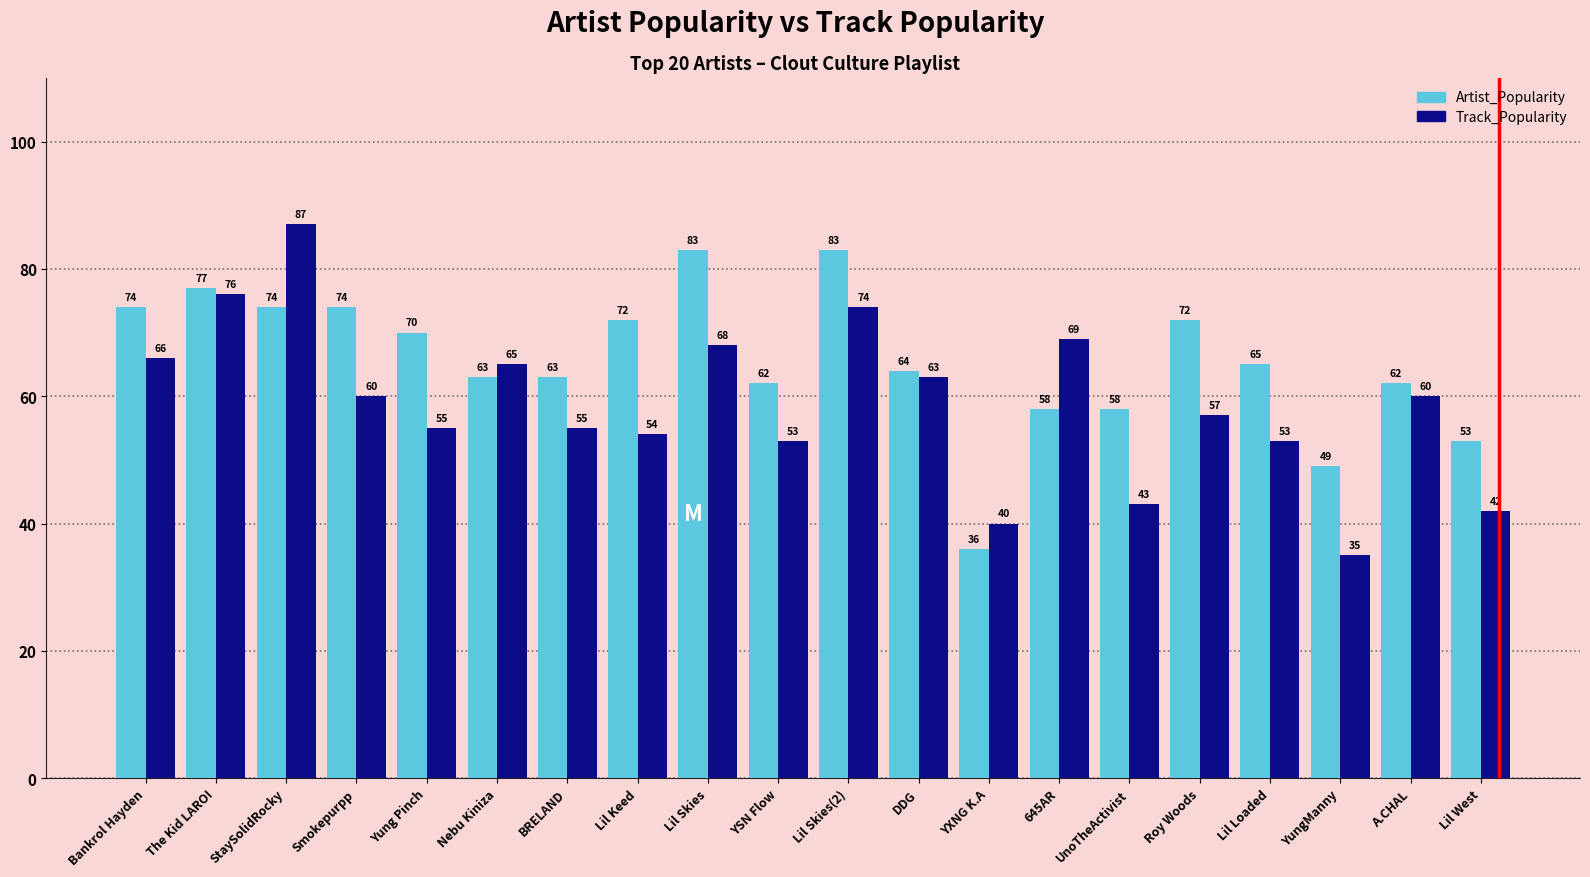

The value of Artist_Popularity at StaySolidRocky is 74. True or false?

True